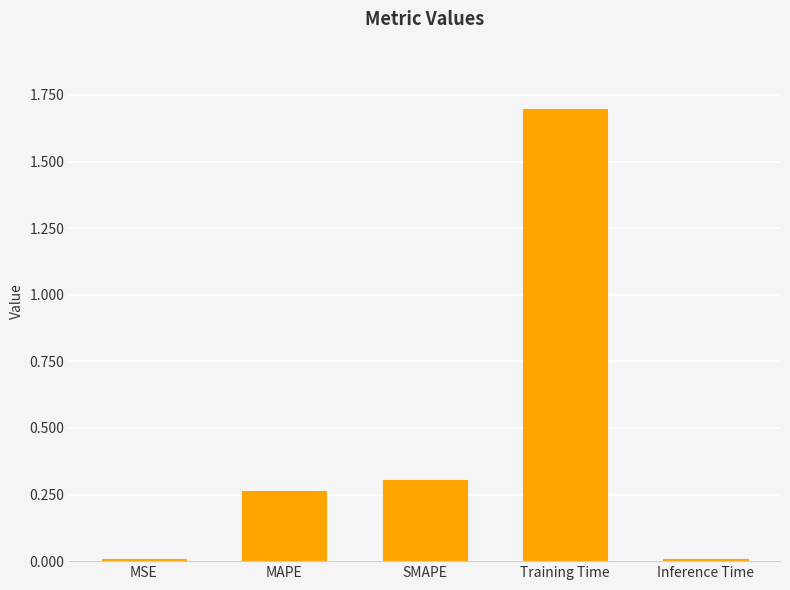

What is the label of the 2nd bar from the left?

MAPE